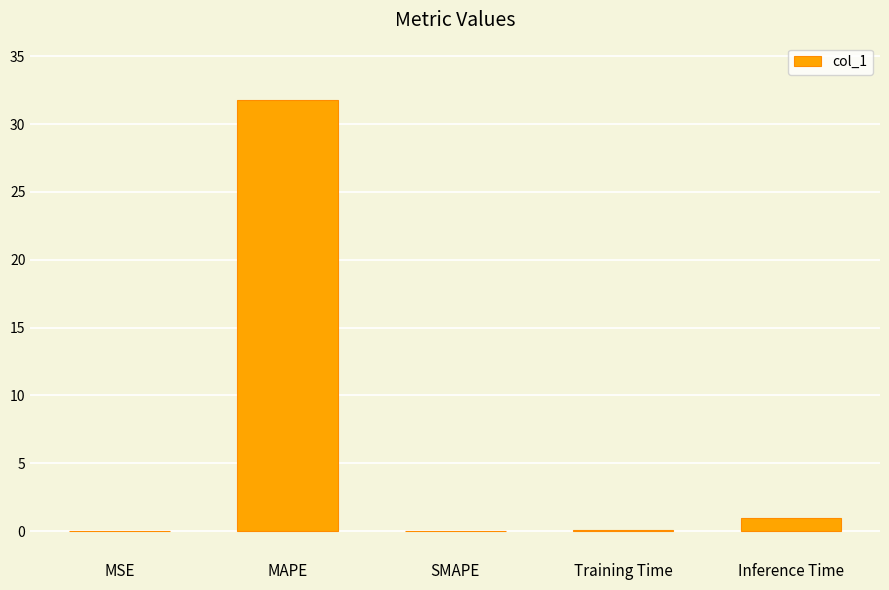

What is the average value?

6.6